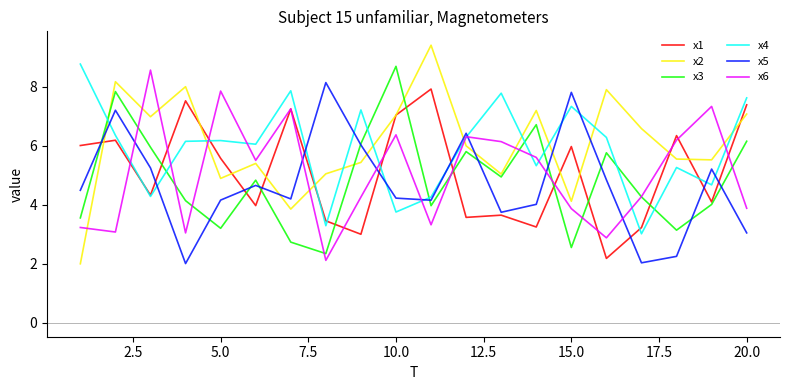

Which series has the widest spread of values?

x2